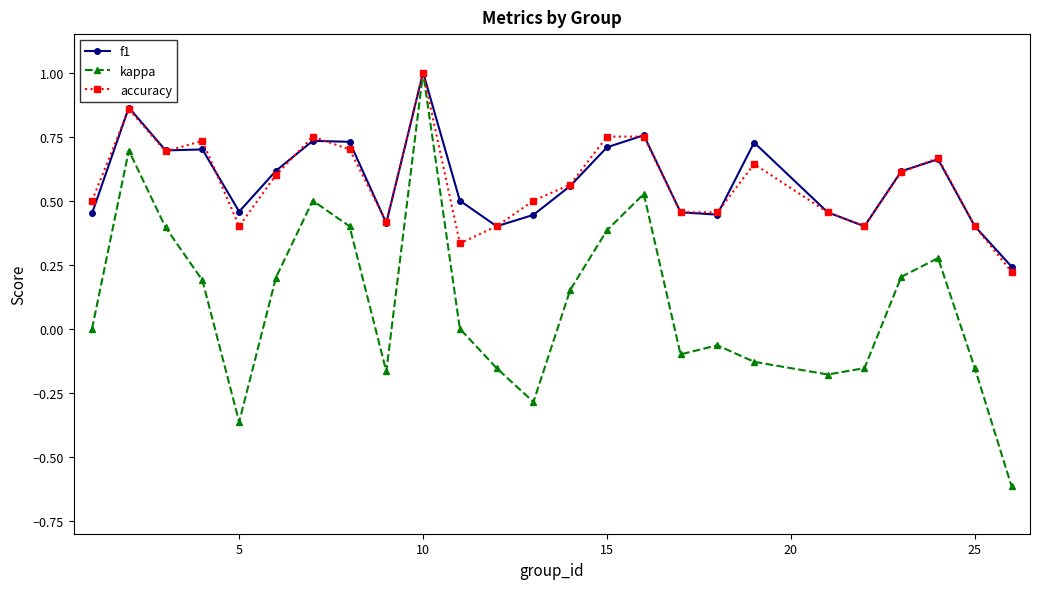

Which series has the widest spread of values?

kappa